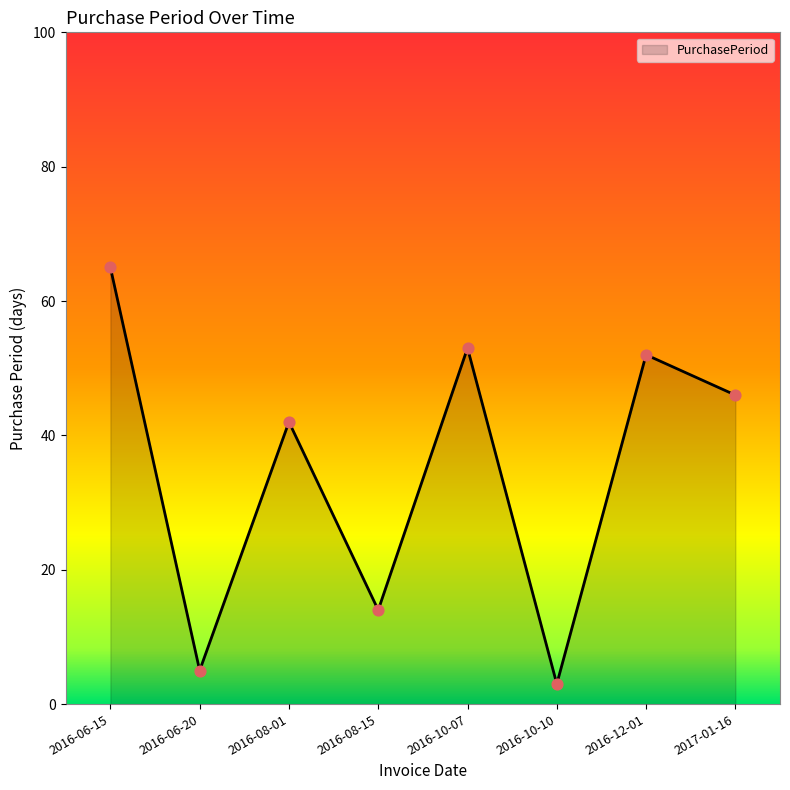

Approximately how many times larger is the value at 2017-01-16 compared to 2016-08-01?

1.1